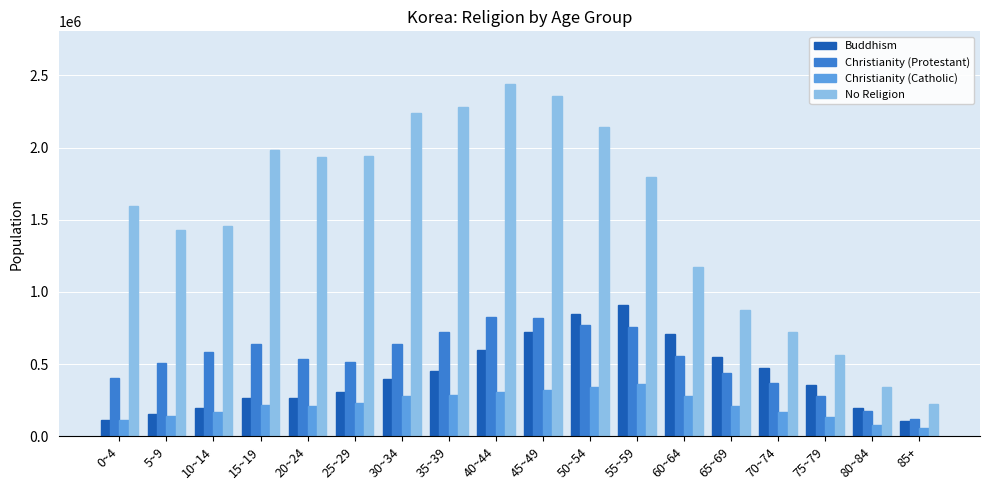

Is it true that Christianity (Catholic) equals 387251 at 60~64?

False